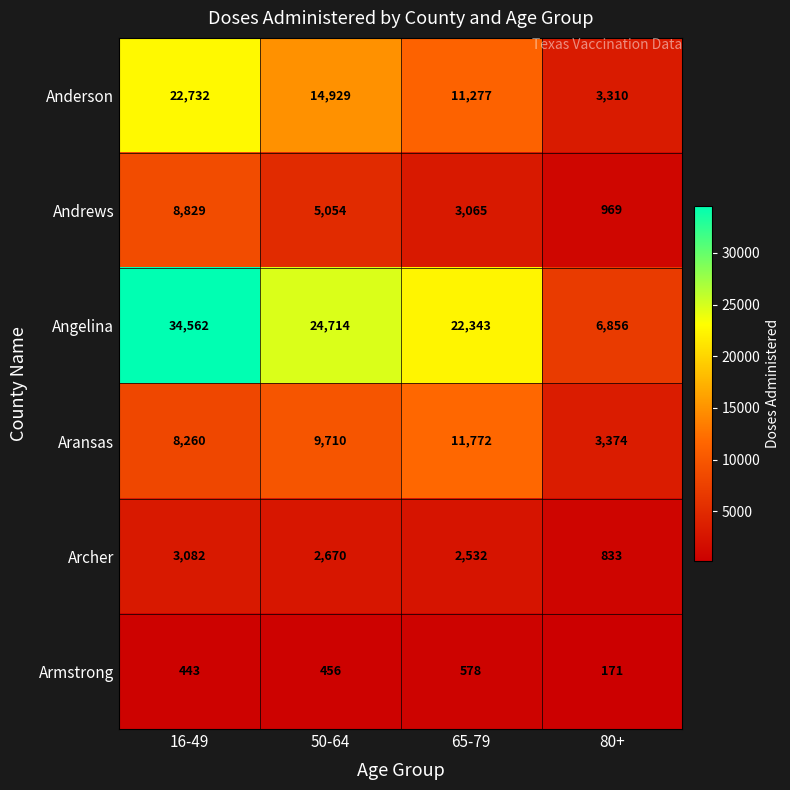

What is the difference between the highest and lowest values at 16-49?

34119